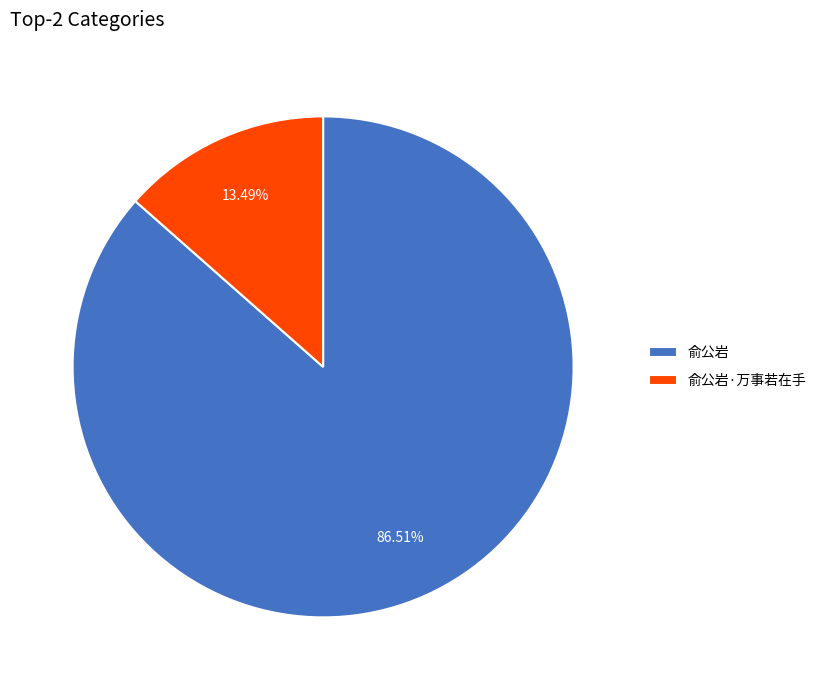

Is it true that 俞公岩 is 99% of the pie?

False